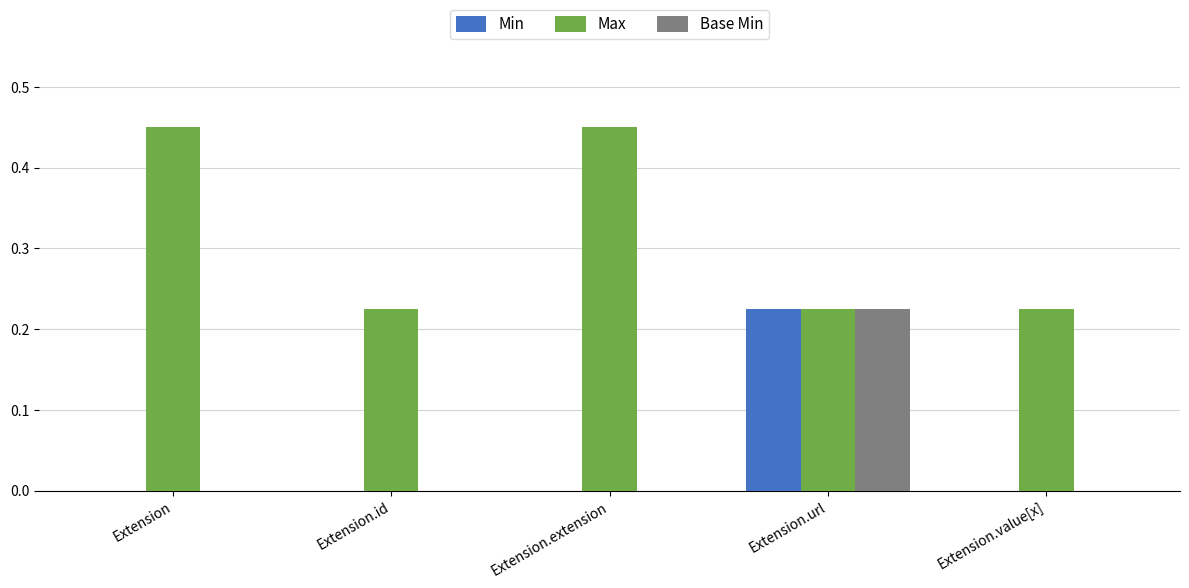

The value of Min at Extension.id is 0.0. True or false?

True